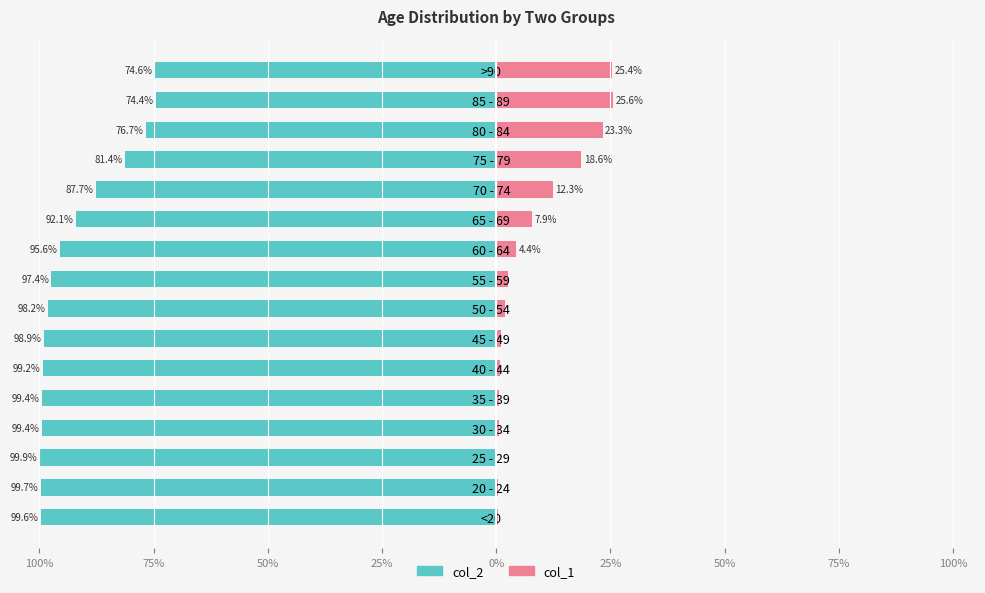

Read the col_1 value at 30 - 34.

0.6